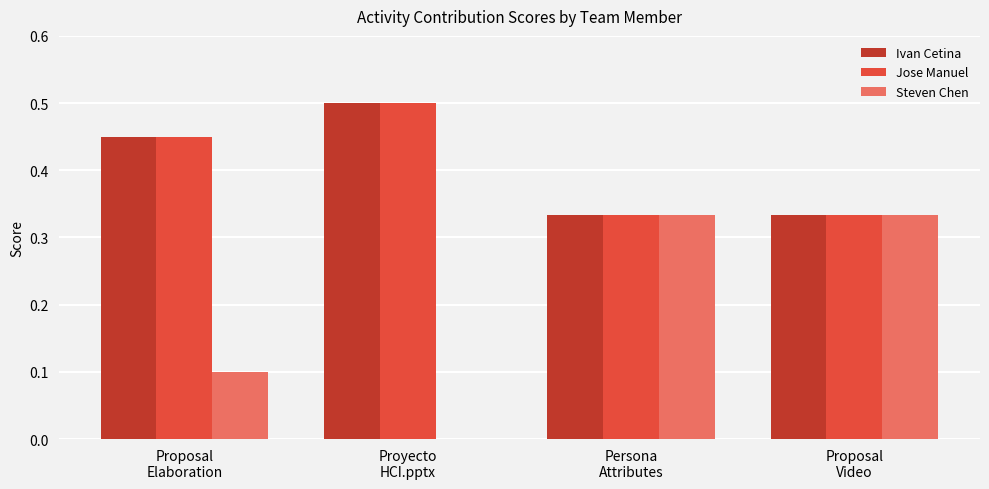

What is the total value across all series at Persona
Attributes?

1.0